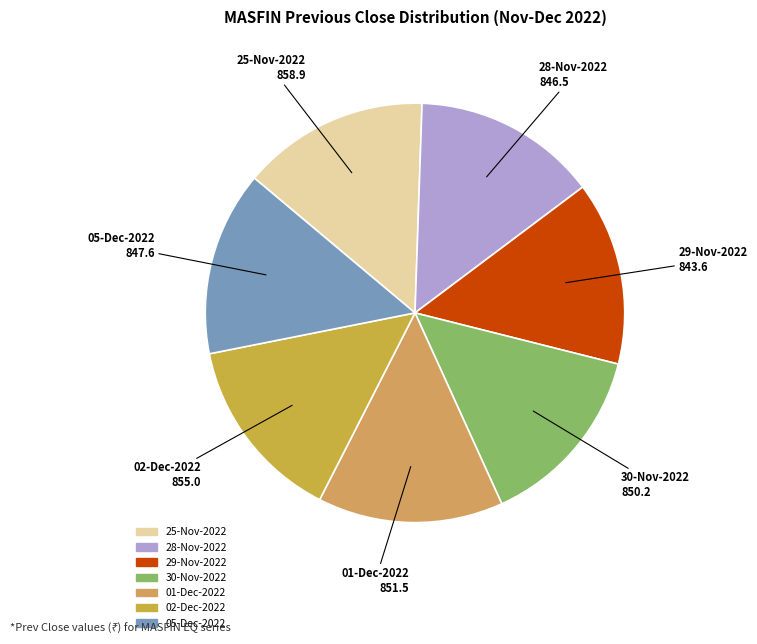

True or false: 28-Nov-2022 accounts for 5% of the total.

False